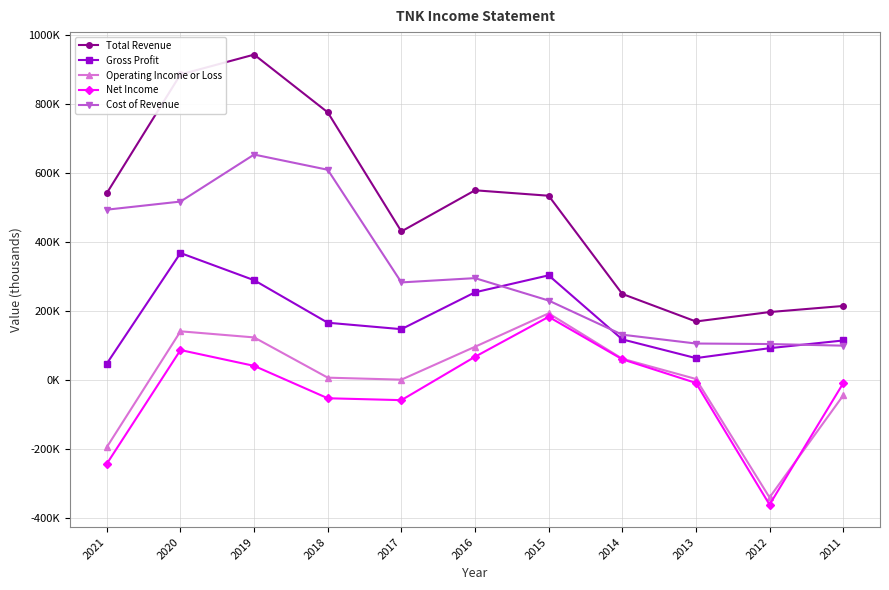

Reading right to left, extract all data points from this chart.

Total Revenue: 2011=215100	2012=197400	2013=170100	2014=250000	2015=534700	2016=550500	2017=431200	2018=776500	2019=943900	2020=886400	2021=542400
Gross Profit: 2011=115000	2012=92700	2013=63900	2014=118200	2015=303900	2016=254700	2017=147800	2018=166500	2019=289800	2020=368600	2021=48100
Operating Income or Loss: 2011=-44400	2012=-340200	2013=3400	2014=62100	2015=193700	2016=96800	2017=1400	2018=7200	2019=123900	2020=141600	2021=-194100
Net Income: 2011=-9100	2012=-361000	2013=-8100	2014=60500	2015=183600	2016=67800	2017=-58000	2018=-52500	2019=41400	2020=87300	2021=-242400
Cost of Revenue: 2011=100000	2012=104700	2013=106200	2014=131800	2015=230800	2016=295800	2017=283400	2018=610000	2019=654100	2020=517800	2021=494300